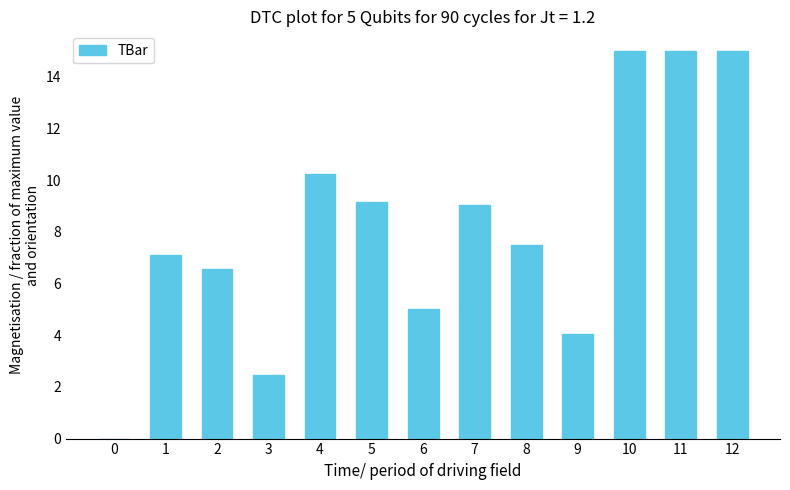

Reading left to right, list all the values displayed in this chart.

0.0	7.1	6.6	2.5	10.2	9.1	5.0	9.0	7.5	4.1	15.0	15.0	15.0